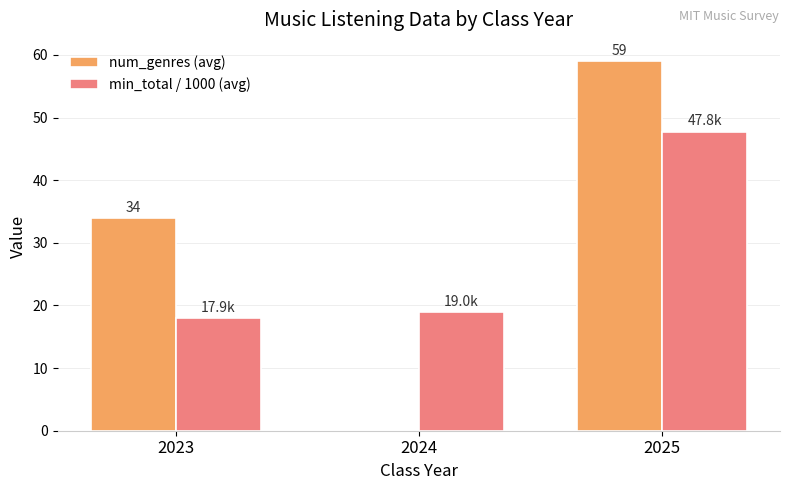

How many data points does each series have?

3